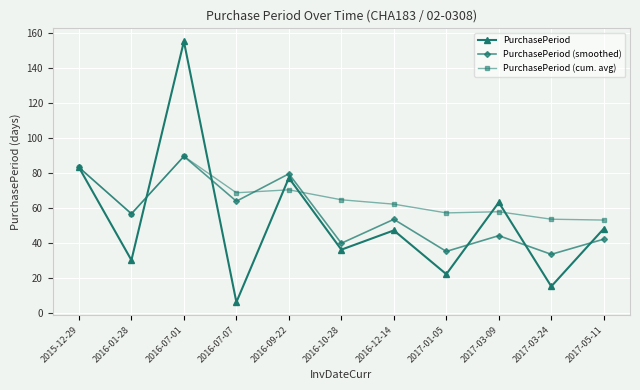

What is the highest value of the PurchasePeriod (cum. avg) series?

89.3